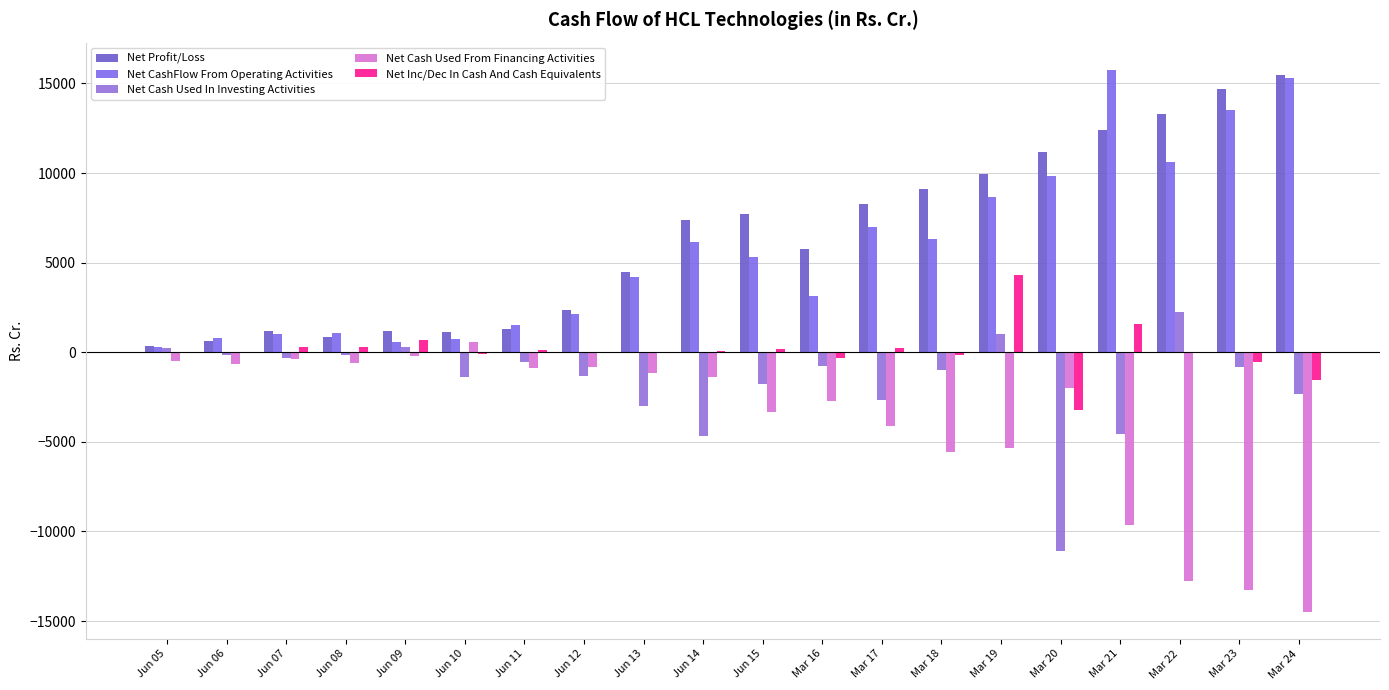

How many values in the Net Cash Used From Financing Activities series exceed -1397?

9